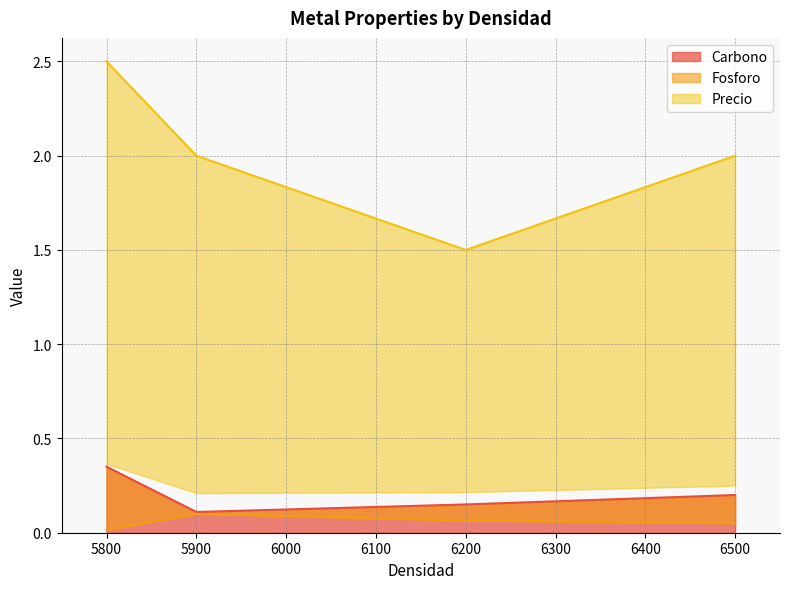

How many lines are shown in the chart?

3